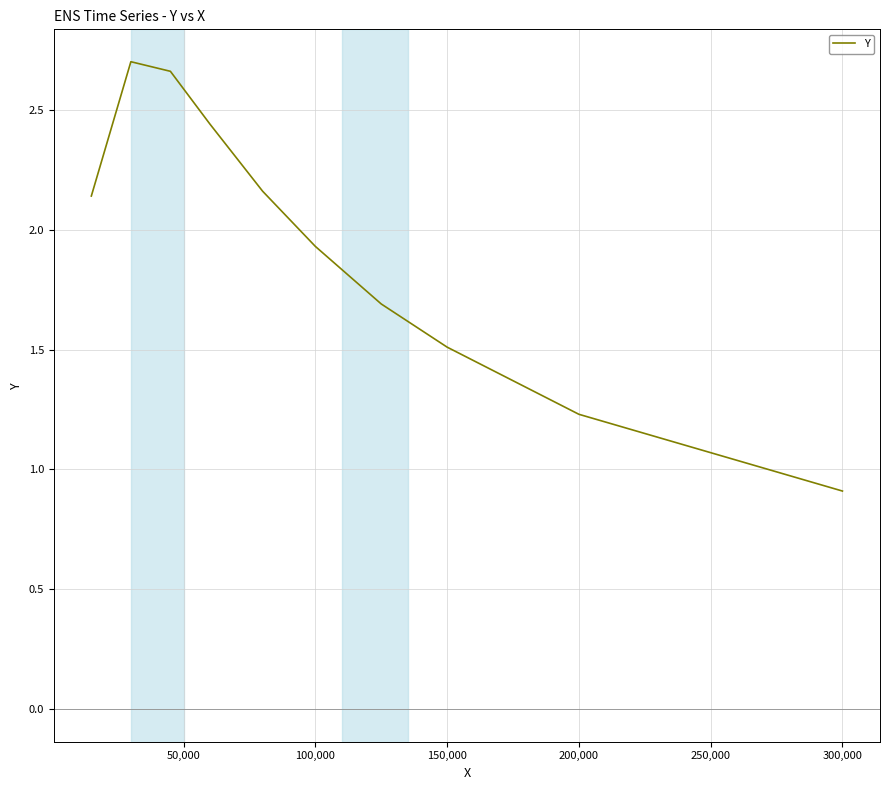

True or false: there are more than 2 points higher than both neighbors.

False